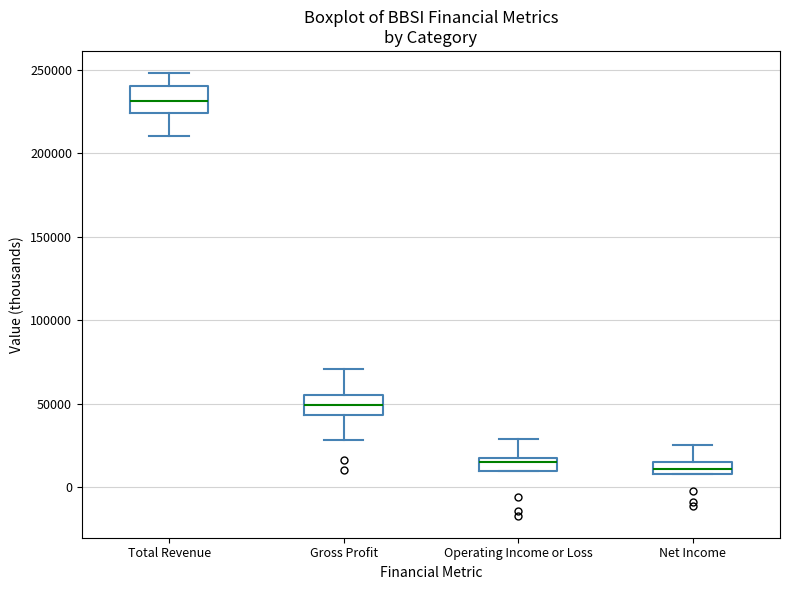

Where does the lower whisker of the box for Gross Profit end on the y-axis? The values are not printed on the chart, so give them approximately, as read against the axis.

30000